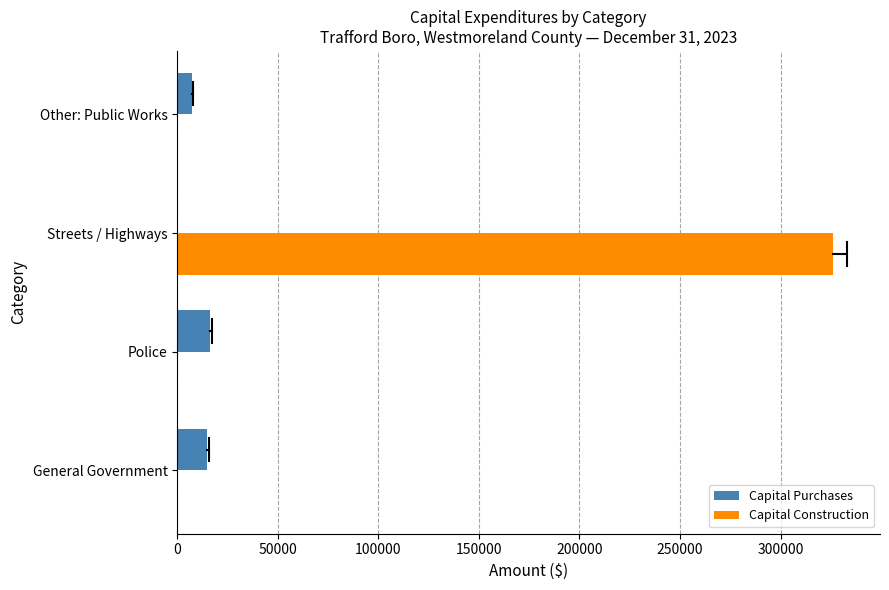

What is the sum of all Capital Construction values?

326303